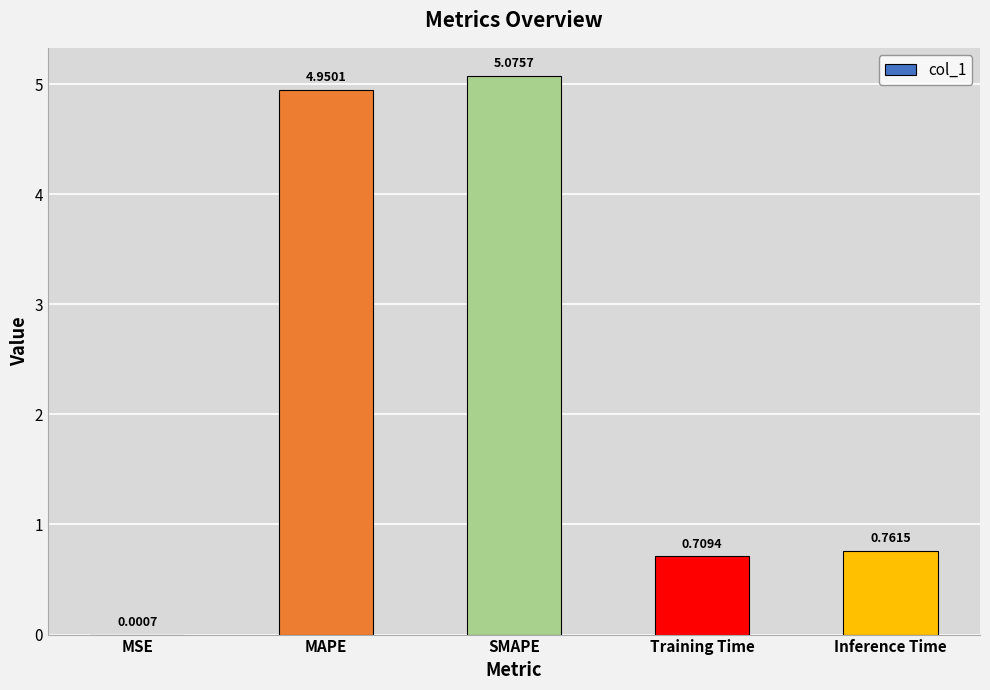

Where is the data nearest to the value 2?

Inference Time